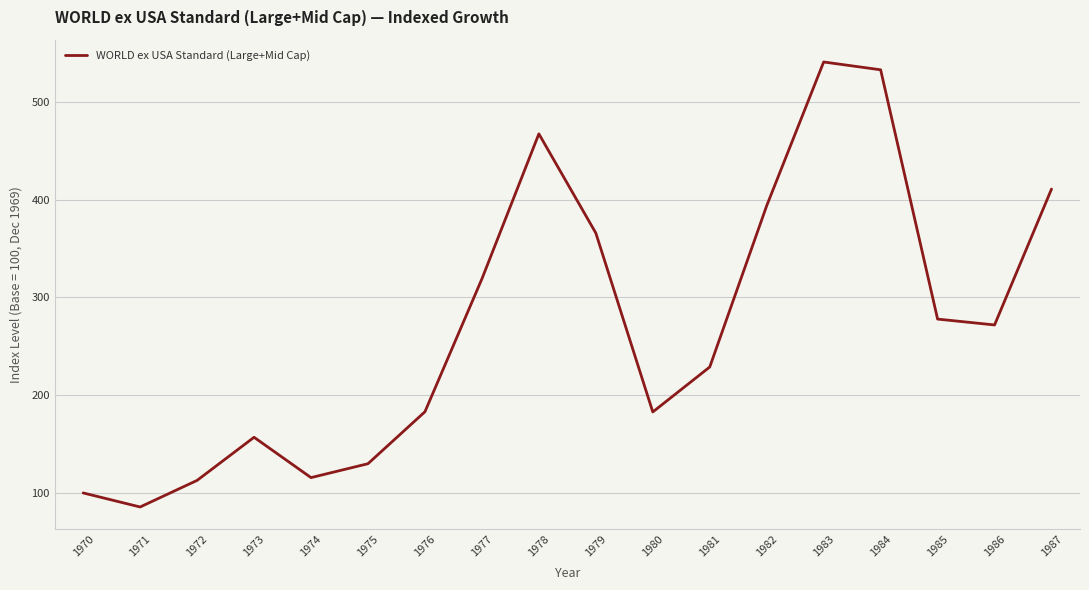

The chart shows a value of 127.2 at 1986. True or false?

False